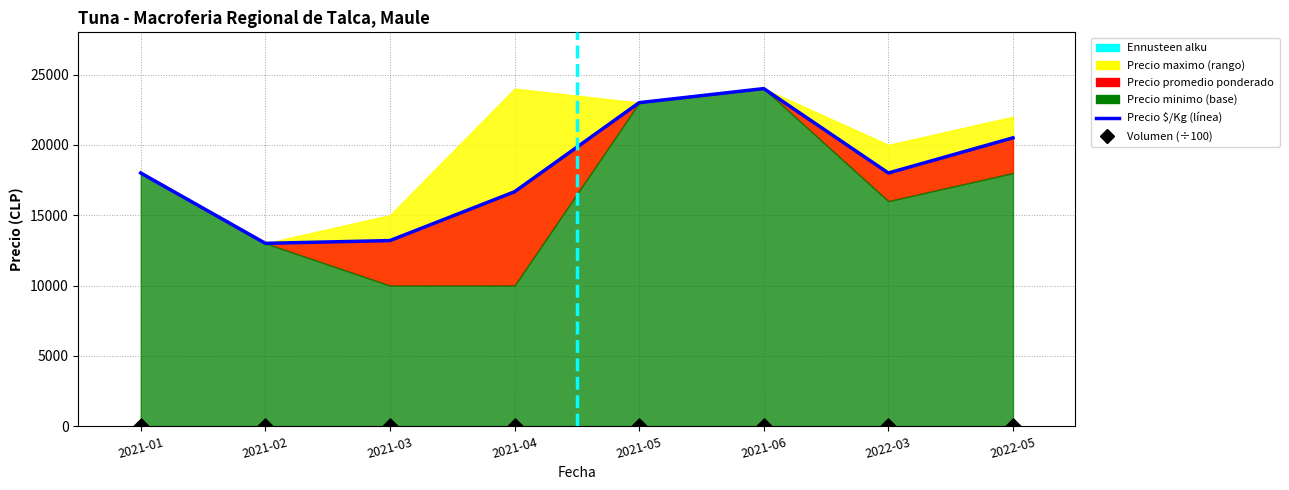

At which category is the sum across all series the highest?

2021-06